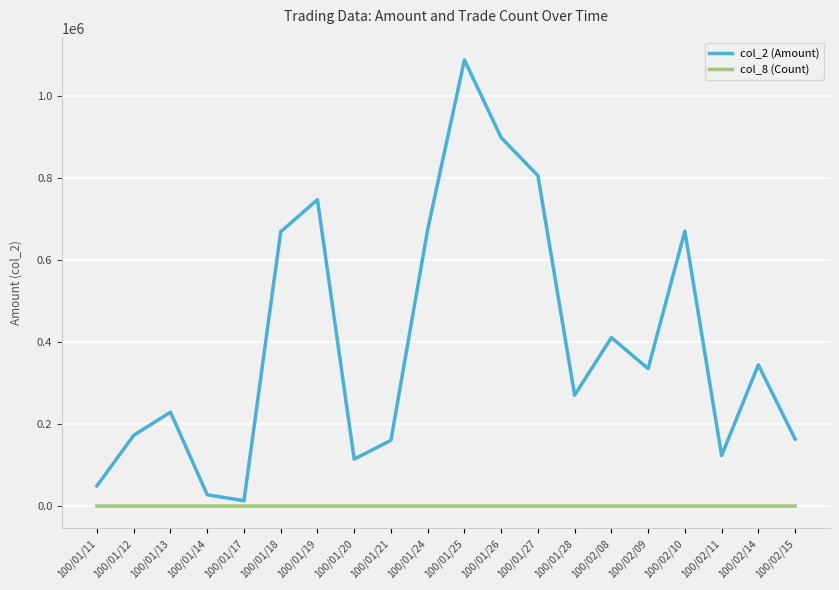

Which series has the largest range (max minus min)?

col_2 (Amount)